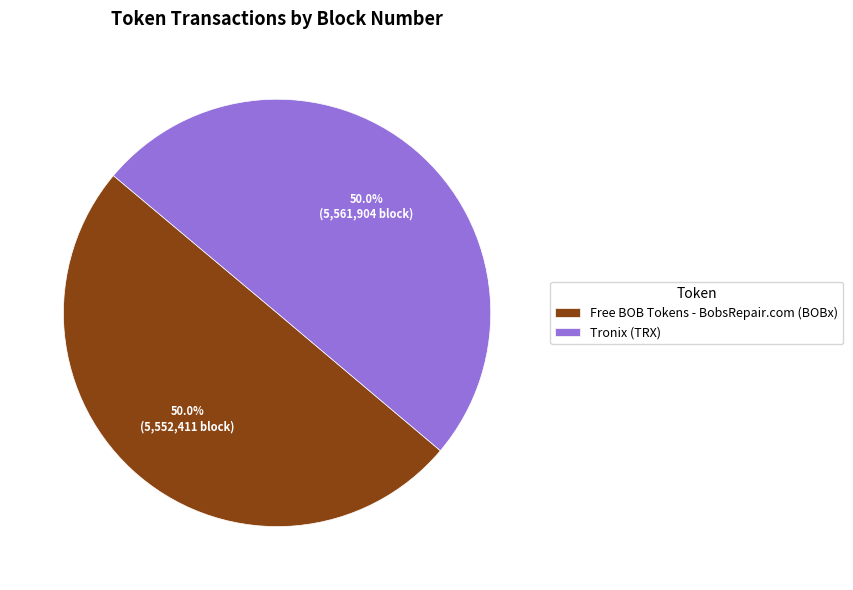

What percentage is the Free BOB Tokens - BobsRepair.com (BOBx) slice, to the nearest percent?

50%